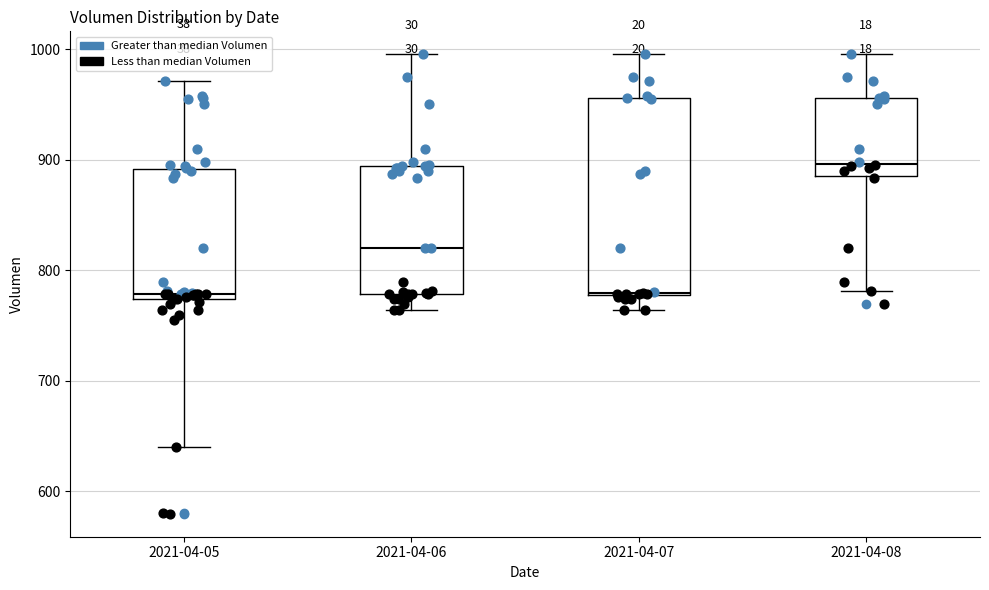

Where does the lower whisker of the box for 2021-04-06 end on the y-axis? The values are not printed on the chart, so give them approximately, as read against the axis.

760